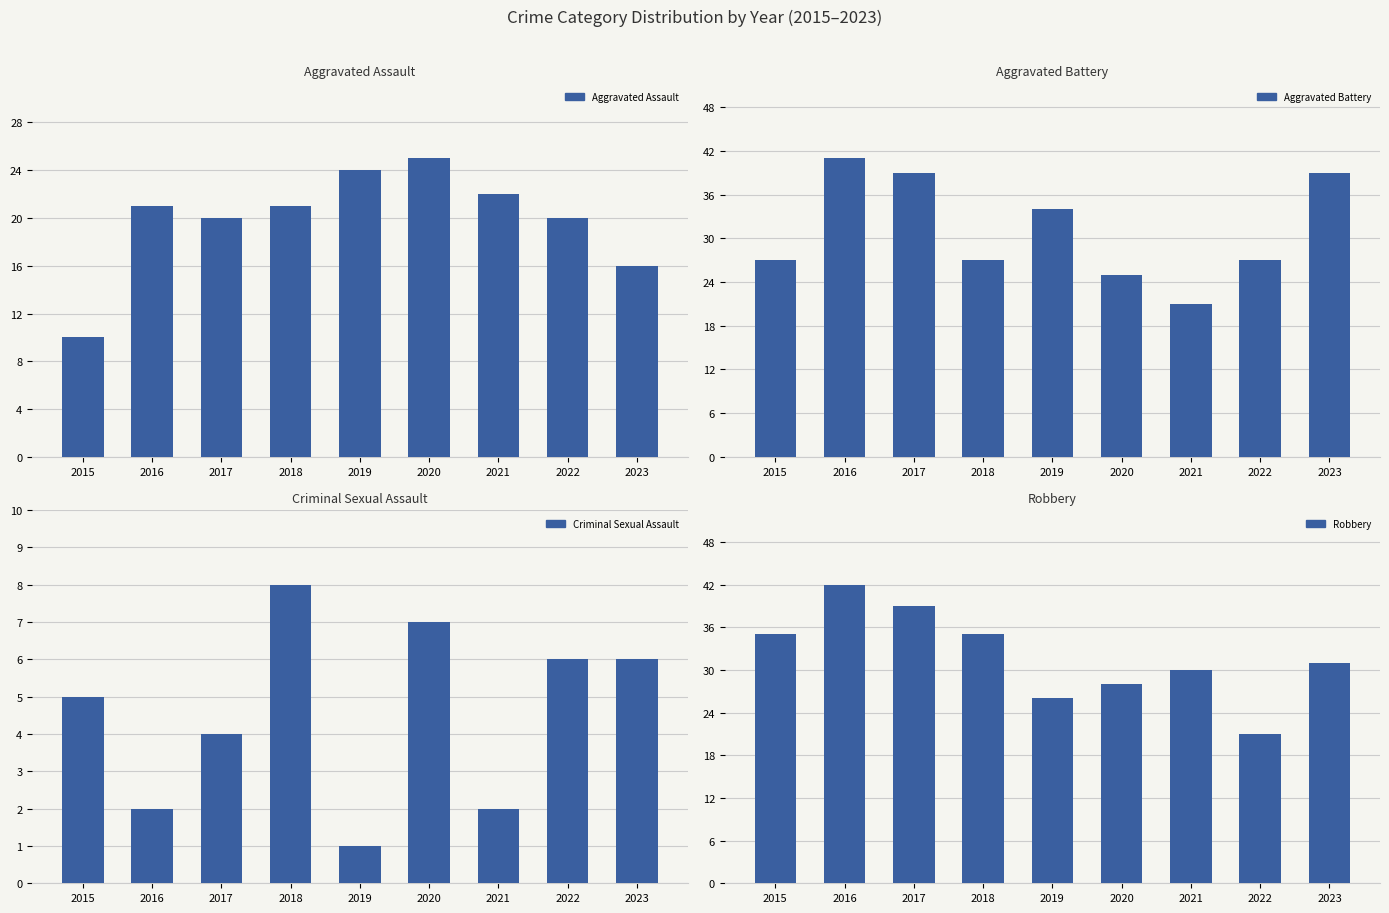

What is the sum of the Aggravated Assault values at 2020 and 2015?

35